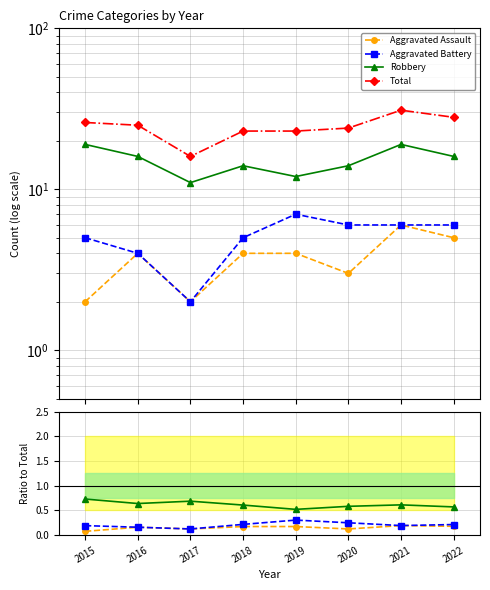

What value does the Total series have at 2015?

26.0